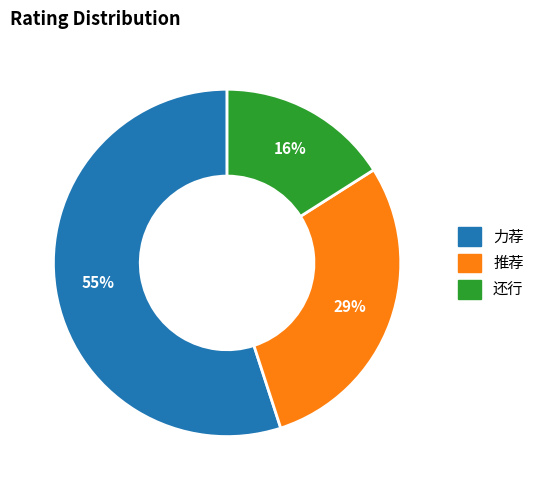

To the nearest percent, what percentage of the pie is 推荐?

29%